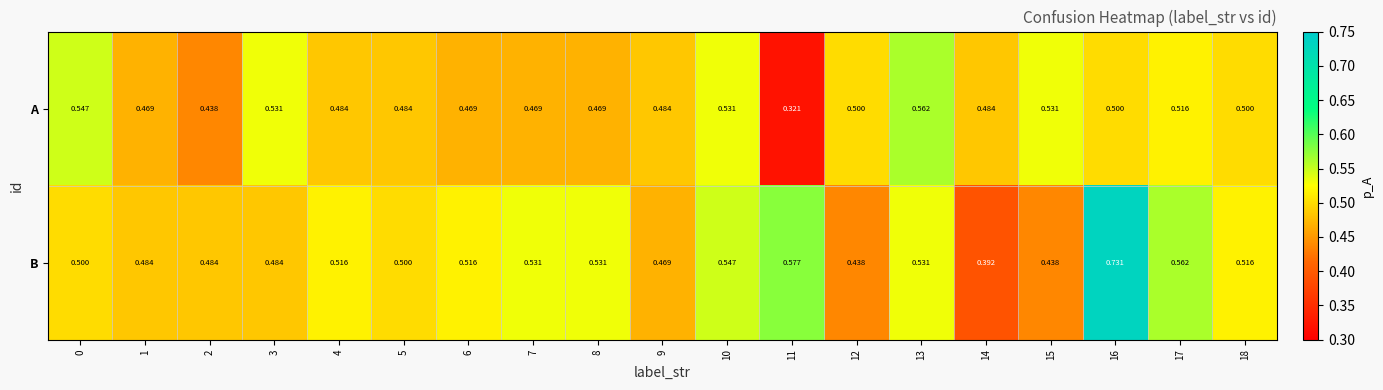

Which series has the largest range (max minus min)?

B